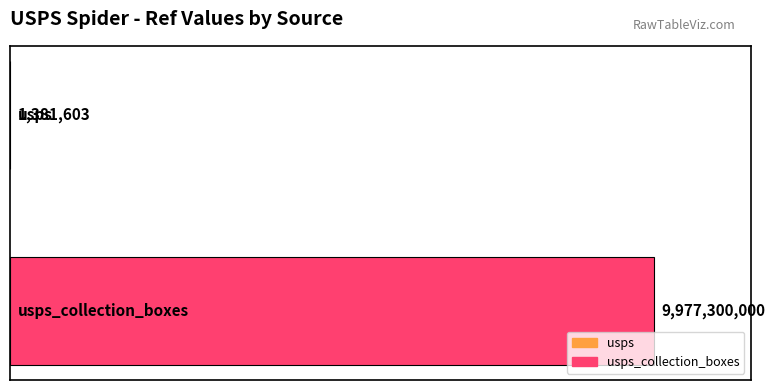

What is the maximum value shown in the chart?

9977300000